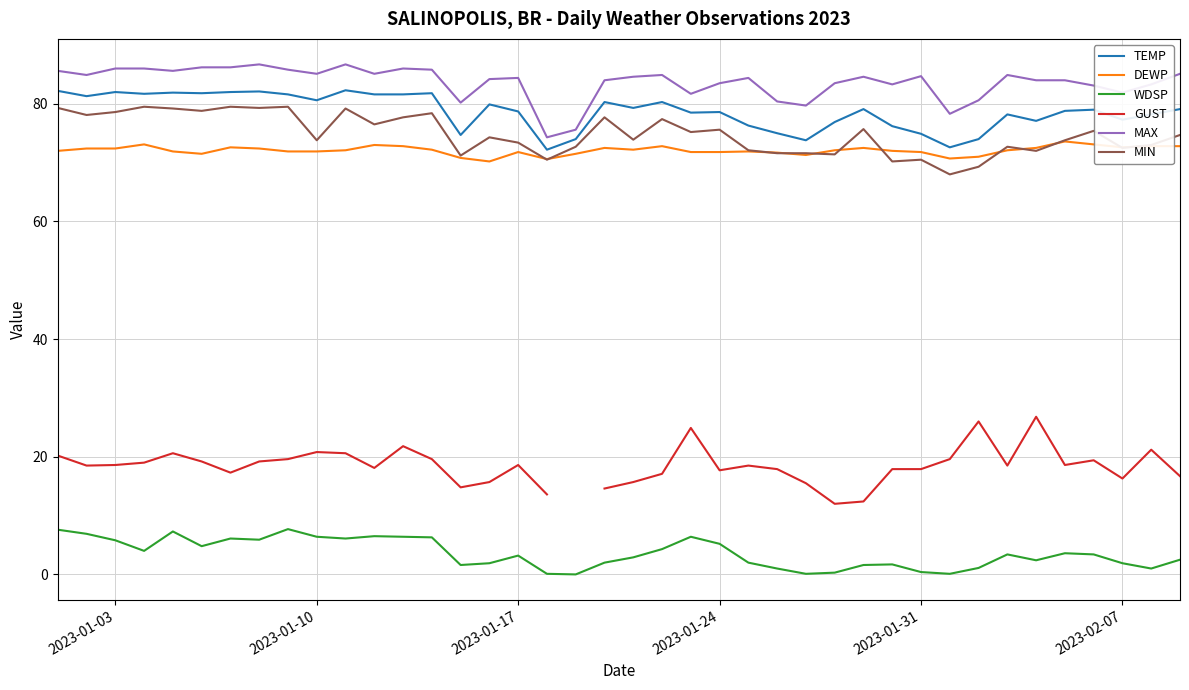

True or false: WDSP and MIN cross at least once.

False